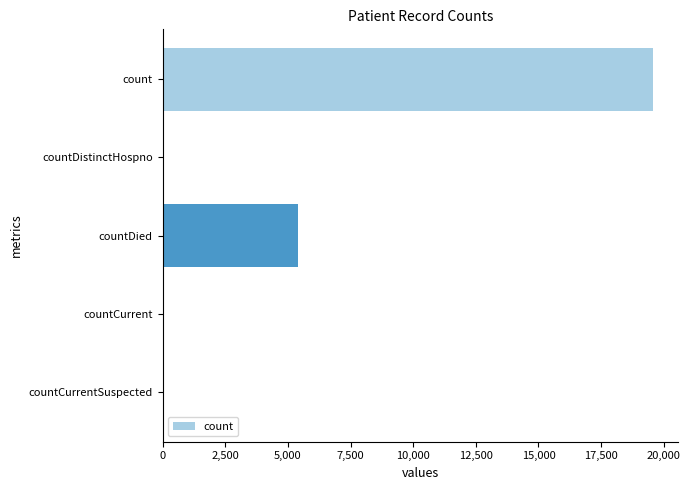

At which label is the value closest to 9793?

countDied